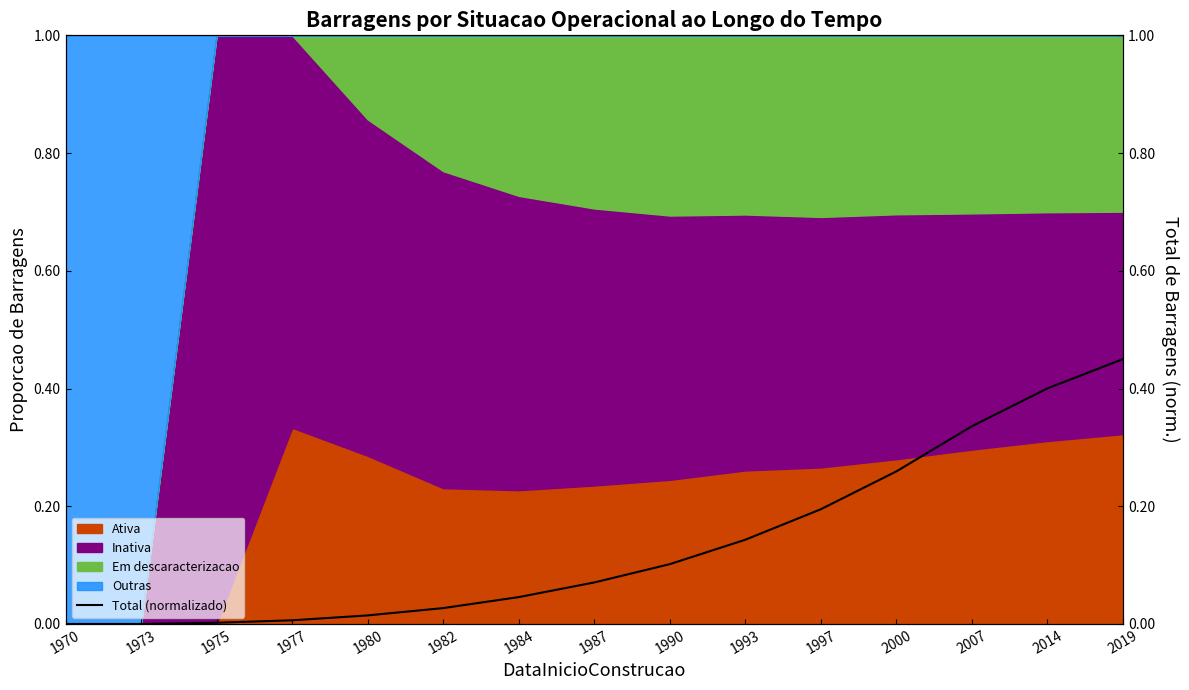

Which label corresponds to the smallest value in the chart?

1970